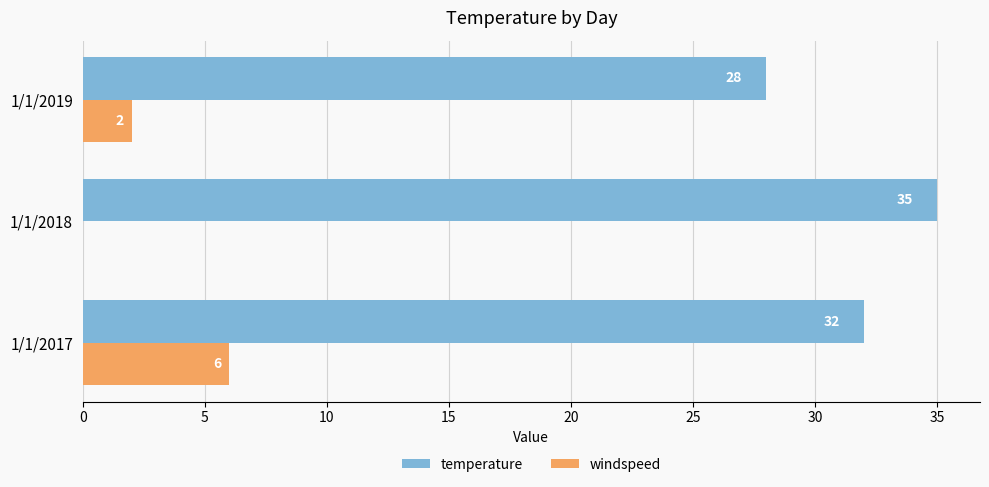

Is it true that windspeed equals 2 at 1/1/2019?

True